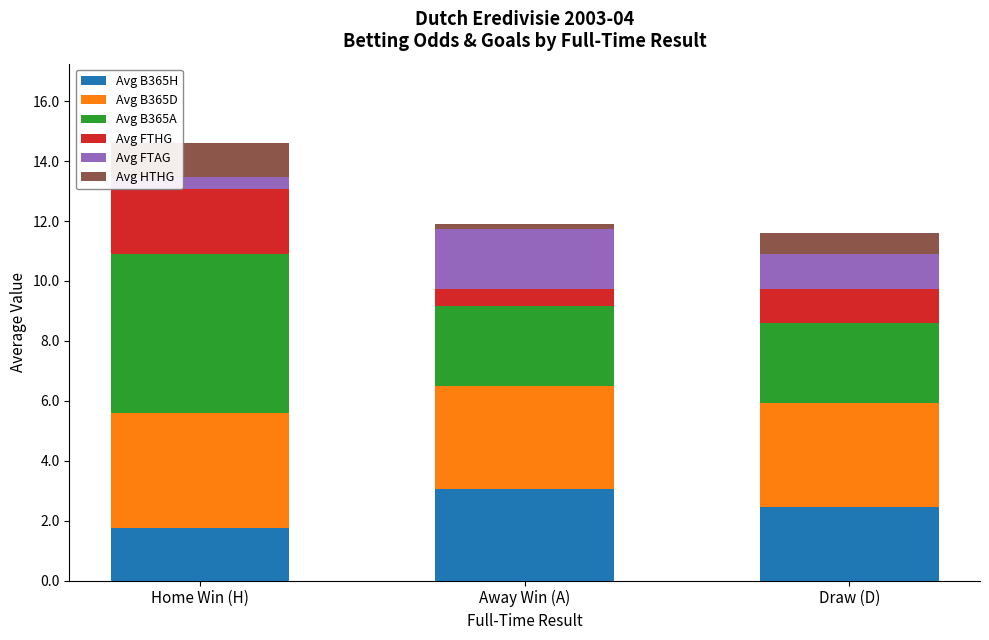

Which category has the highest value in the Avg B365H series?

Away Win (A)